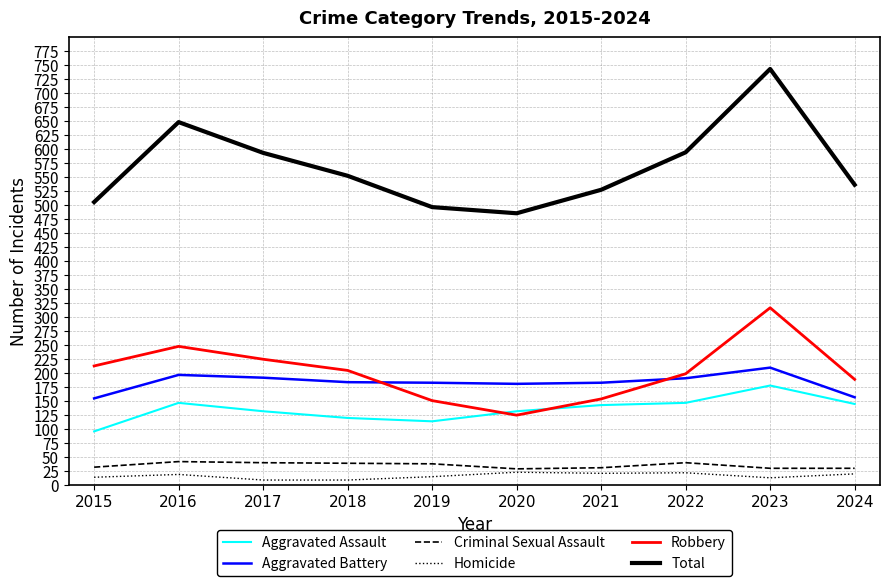

Which series has the largest range (max minus min)?

Total